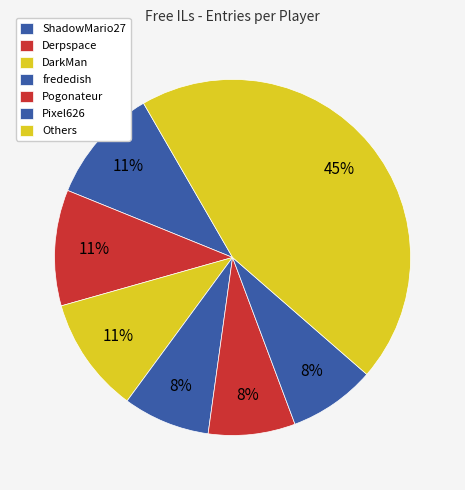

How many segments does this pie chart have?

7